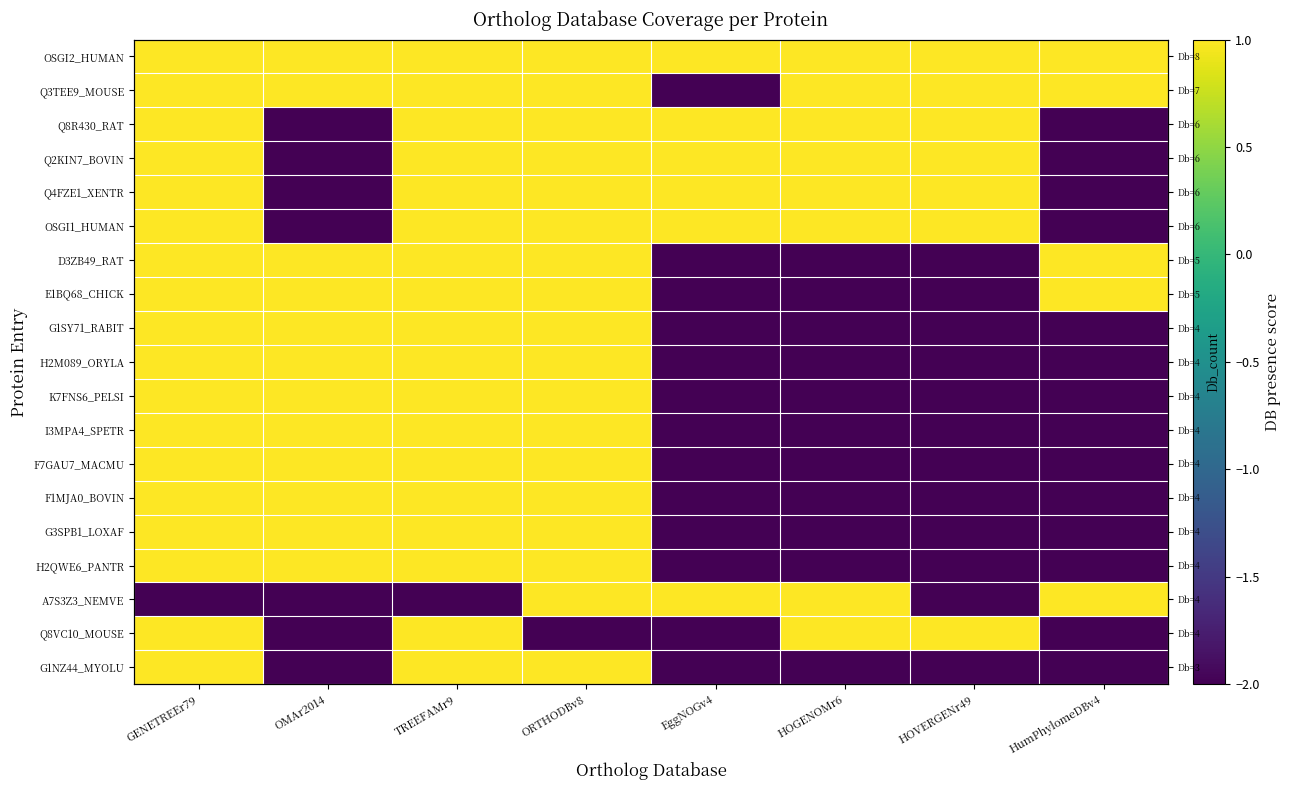

What is the spread (max minus min) of values at HOVERGENr49?

3